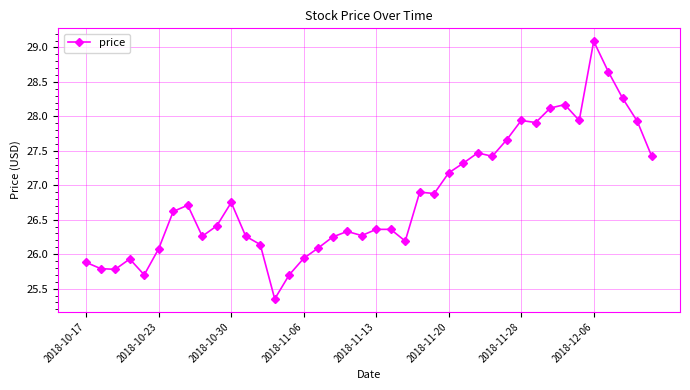

True or false: there are more than 2 points higher than both neighbors.

True